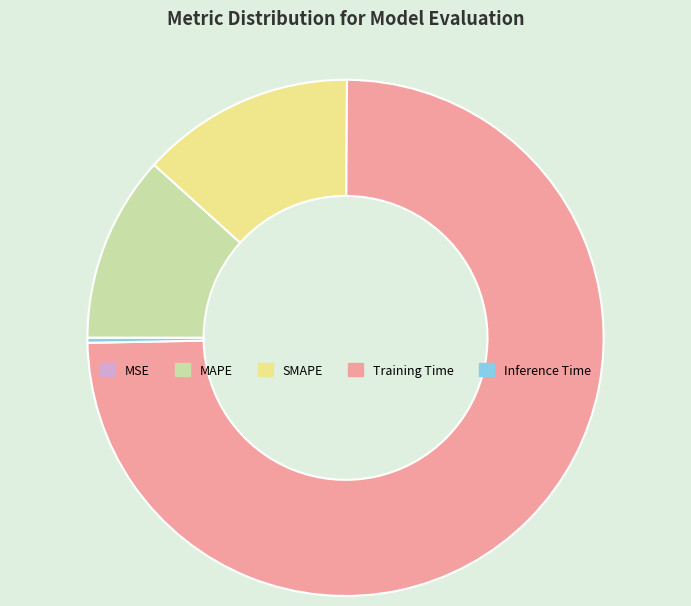

What is the largest slice in the pie chart?

Training Time